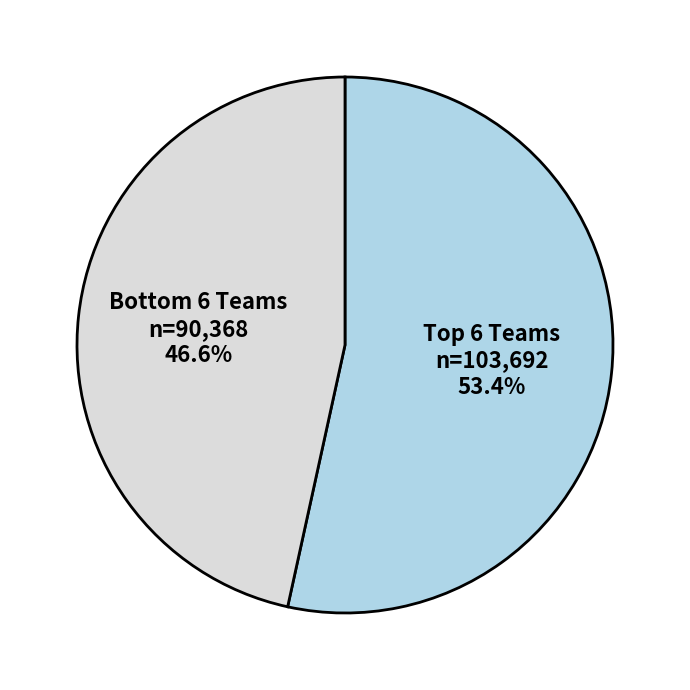

Rank the categories by value from highest to lowest.

Top 6 Teams, Bottom 6 Teams